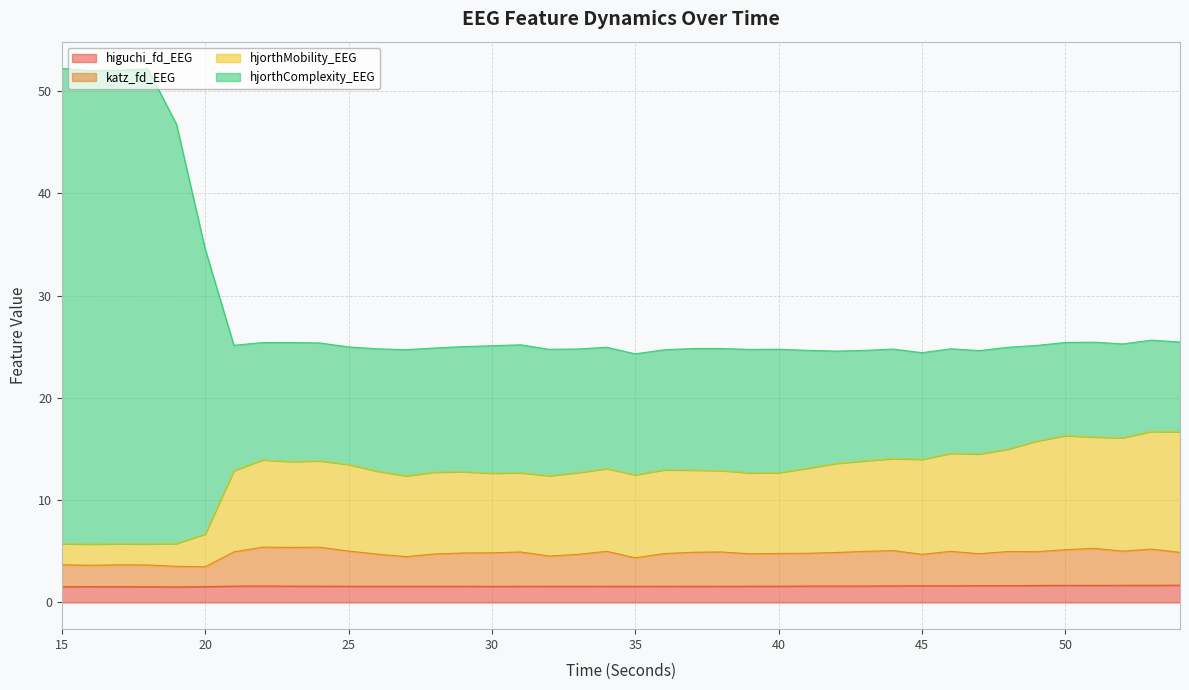

At how many categories does at least one series exceed 48?

4